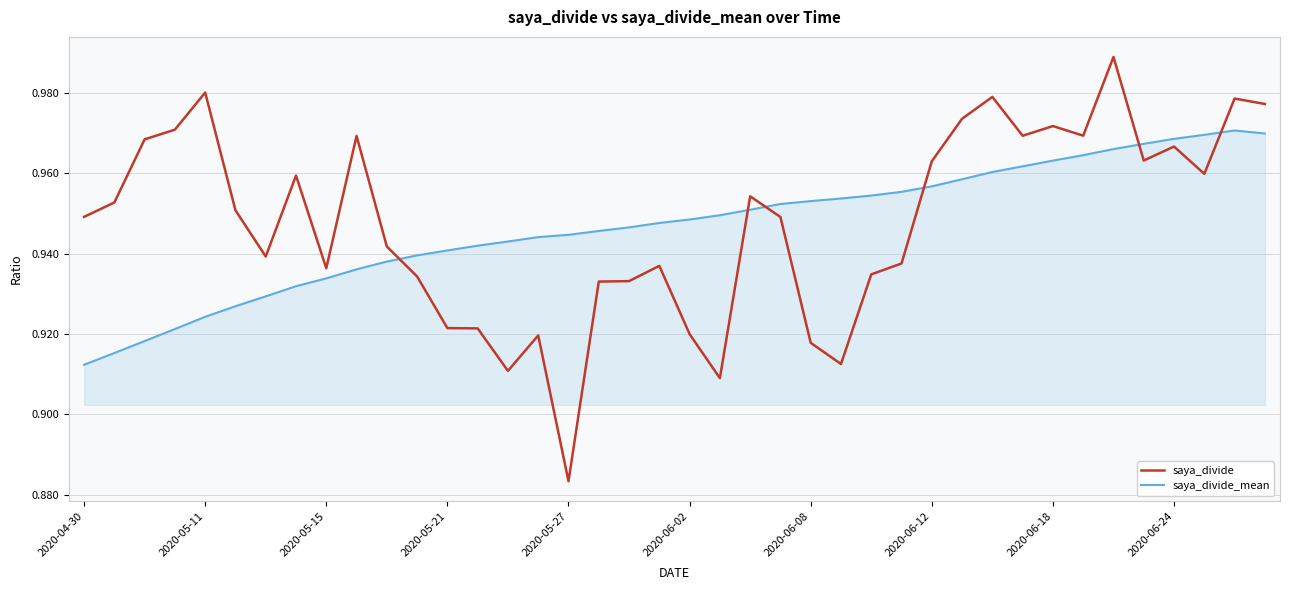

Which series has the widest spread of values?

saya_divide